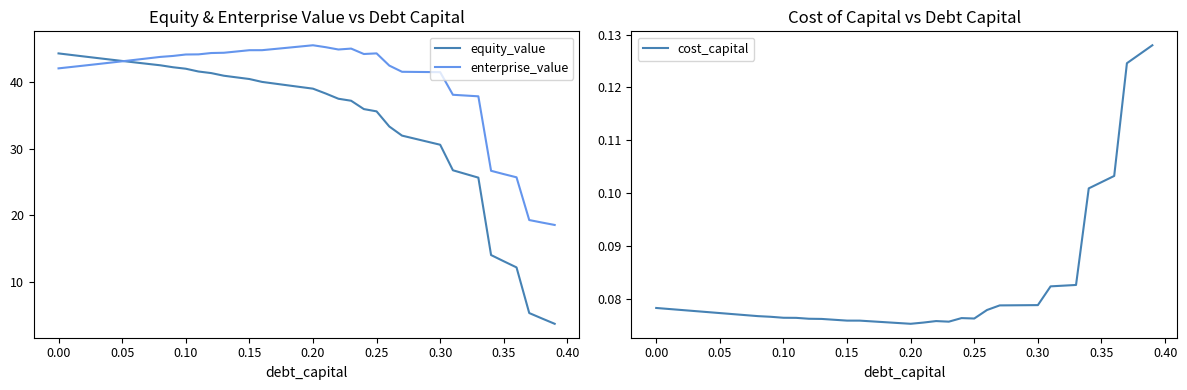

What is the average value of the equity_value series?

33.8